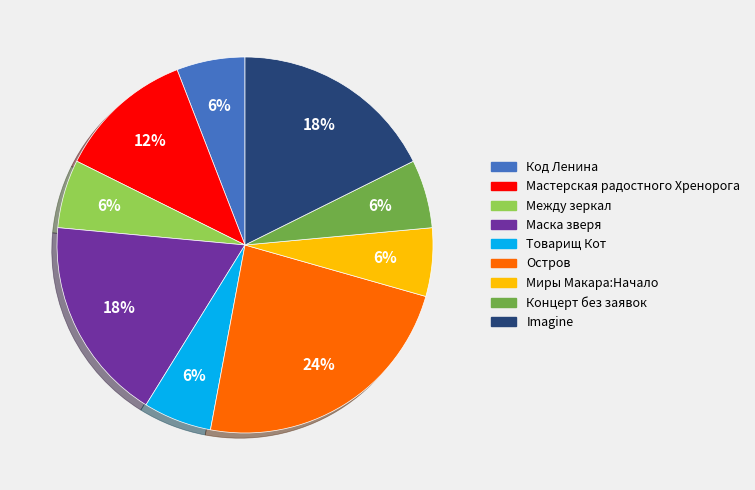

Is the sum of Мастерская радостного Хренорога and Между зеркал greater than half?

No